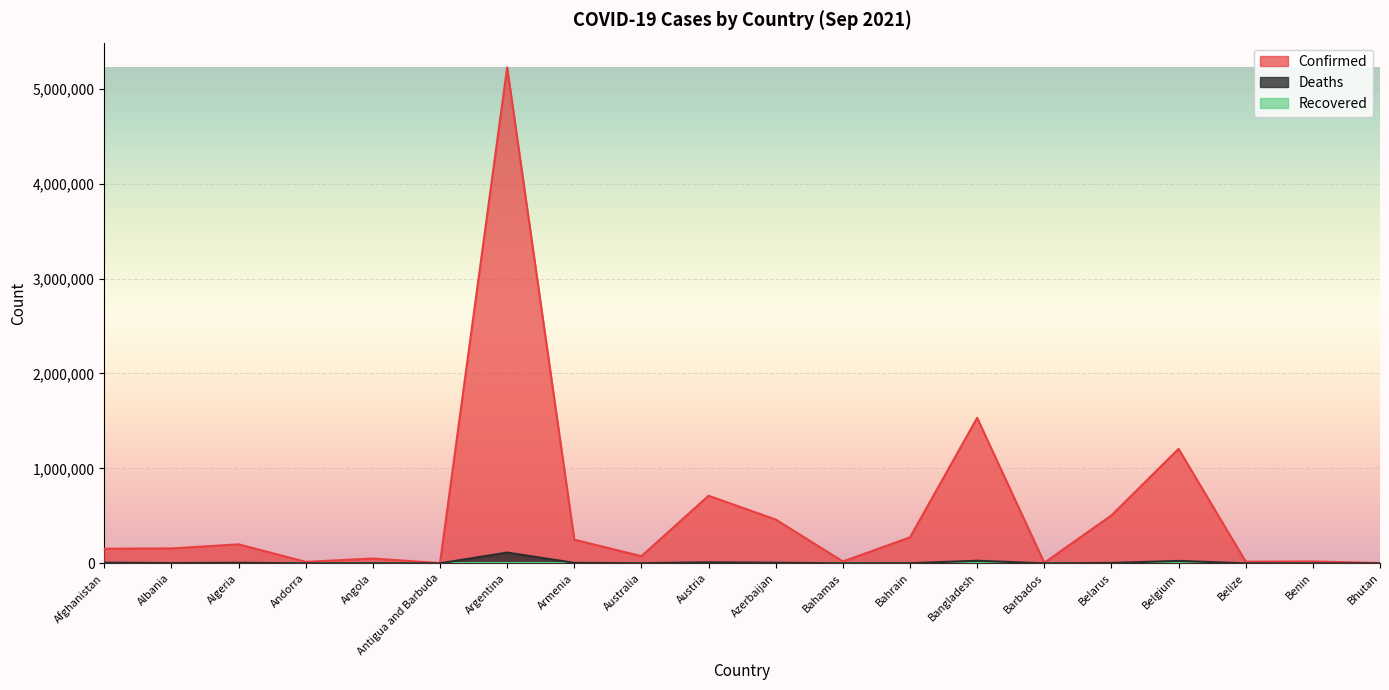

How many values in the Deaths series exceed 2543?

9